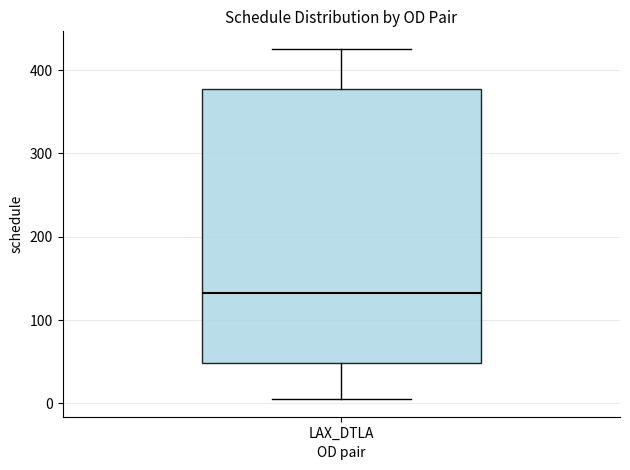

Transcribe this box plot: give where the median line is, the range the box spans, and where the two whiskers end, as read against the y-axis. The values are not printed on the chart, so give them approximately, as read against the axis.

median 130, box 50 to 380, whiskers 10 to 430